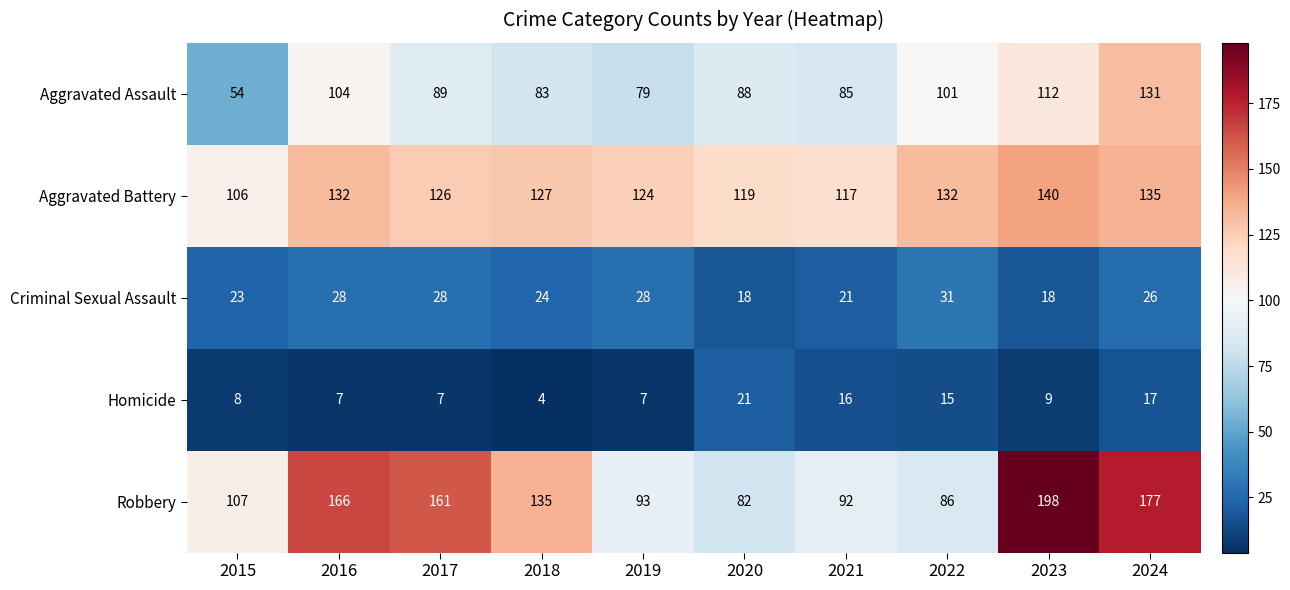

What is the smallest value displayed?

4